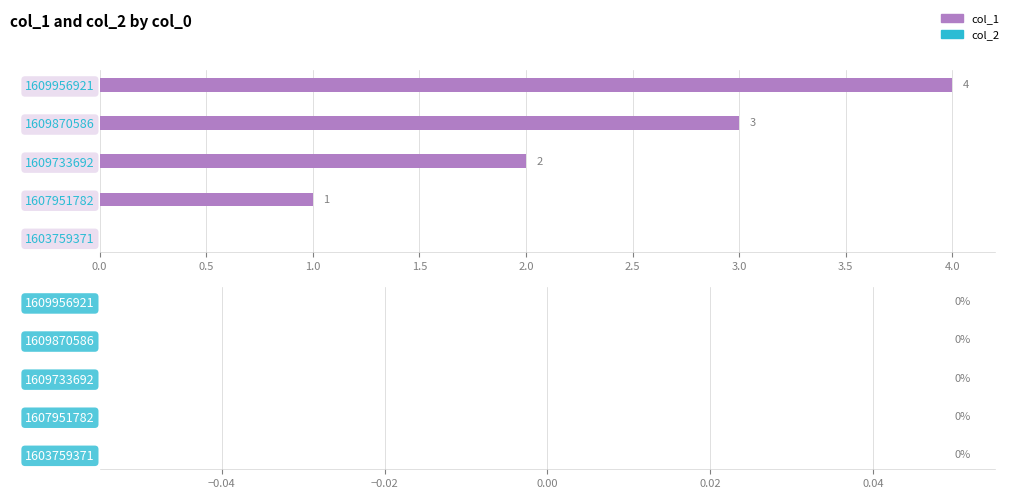

What is the greatest value displayed?

4